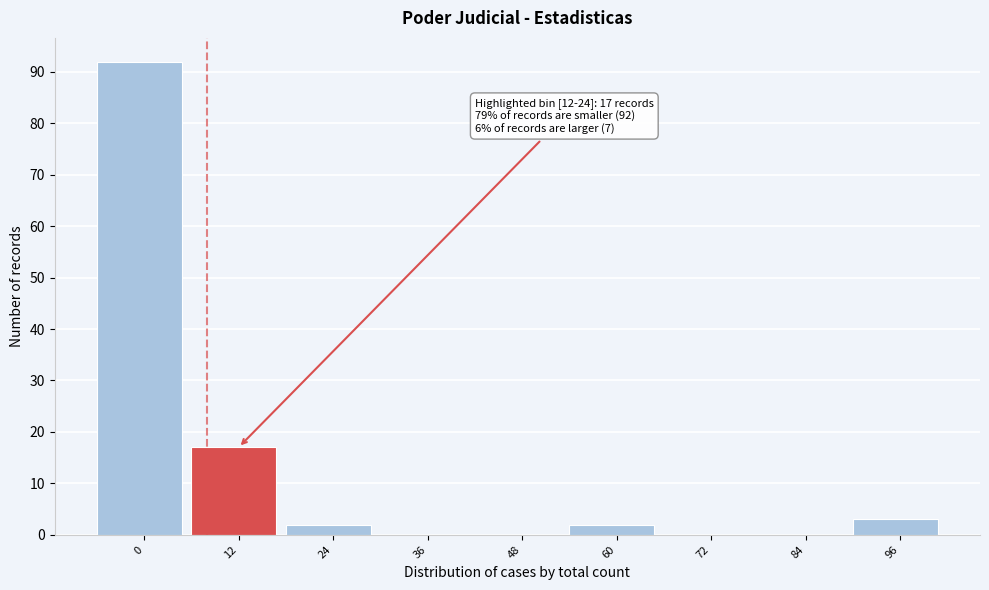

Reading right to left, what are all the values shown in this chart?

96=3	84=0	72=0	60=2	48=0	36=0	24=2	12=17	0=92